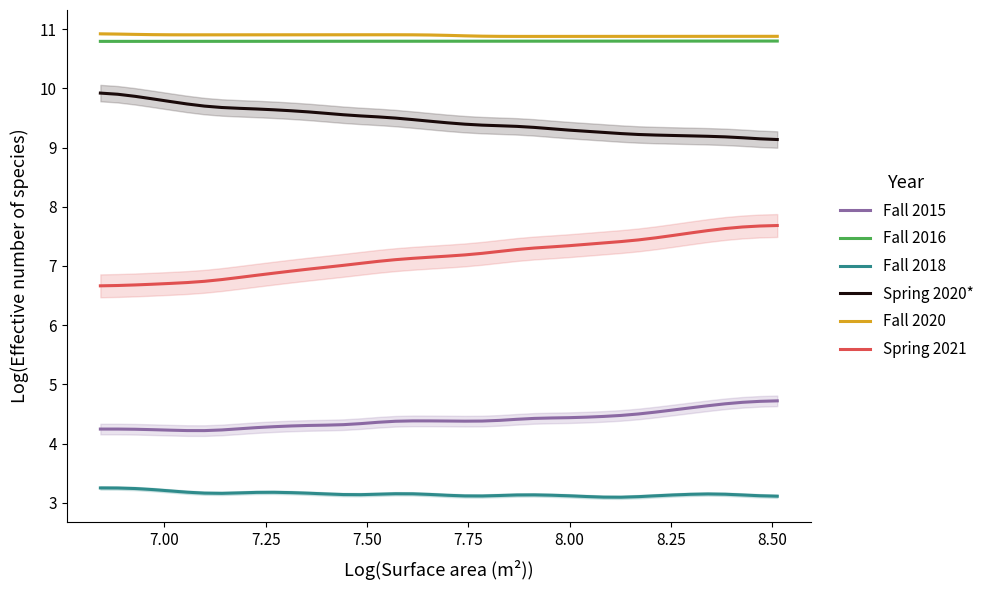

What is the highest value of the Fall 2018 series?

3.3